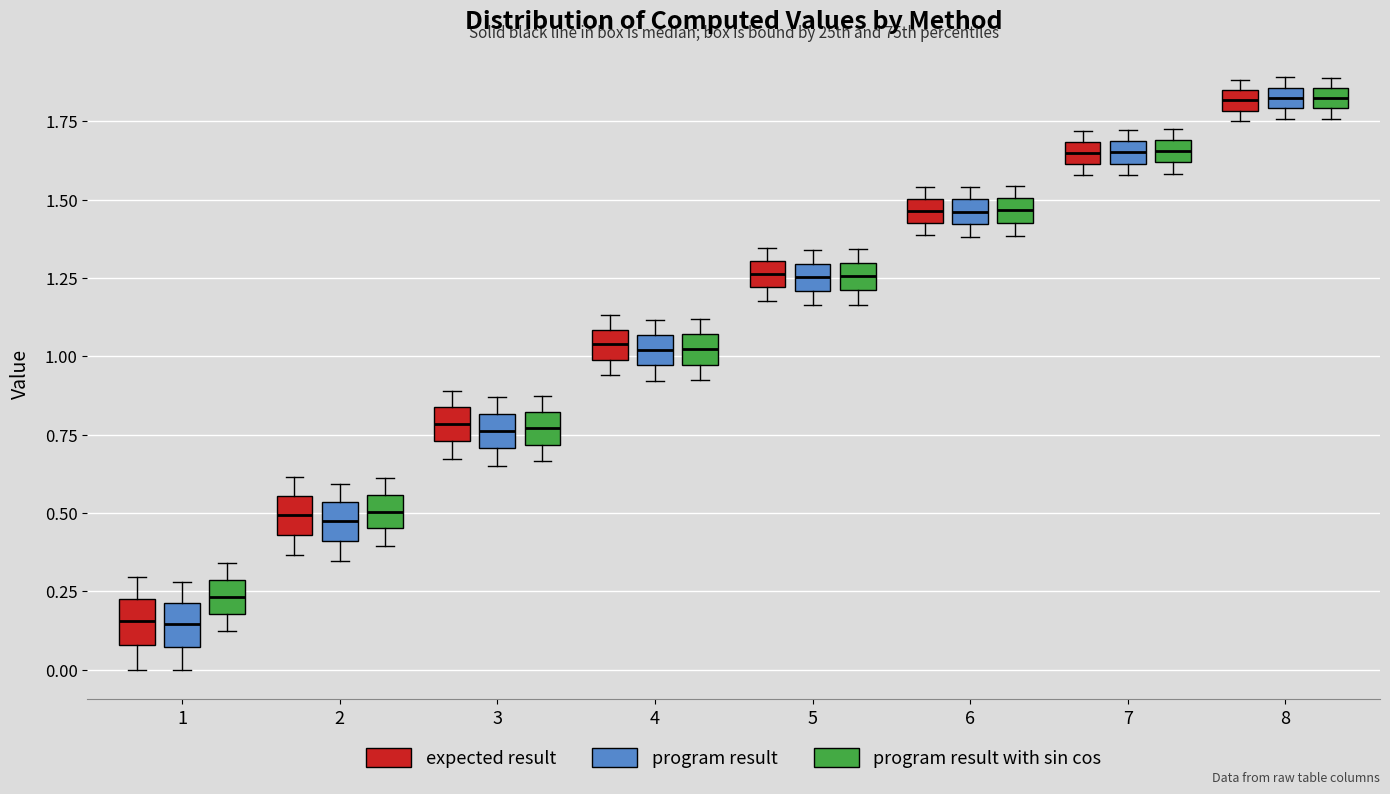

Where does the upper whisker of the box for 2 (program result with sin cos) end on the y-axis? The values are not printed on the chart, so give them approximately, as read against the axis.

0.60